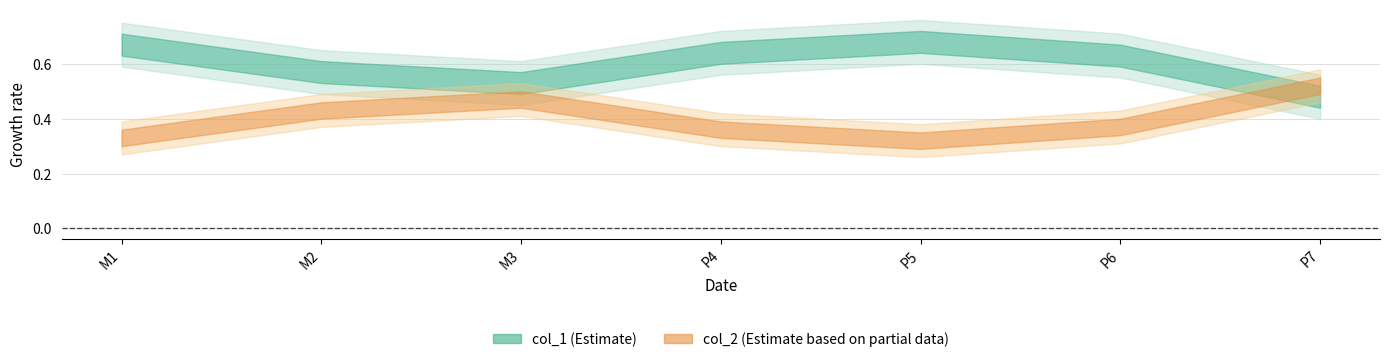

How many interior local peaks does the col_1 series have?

1